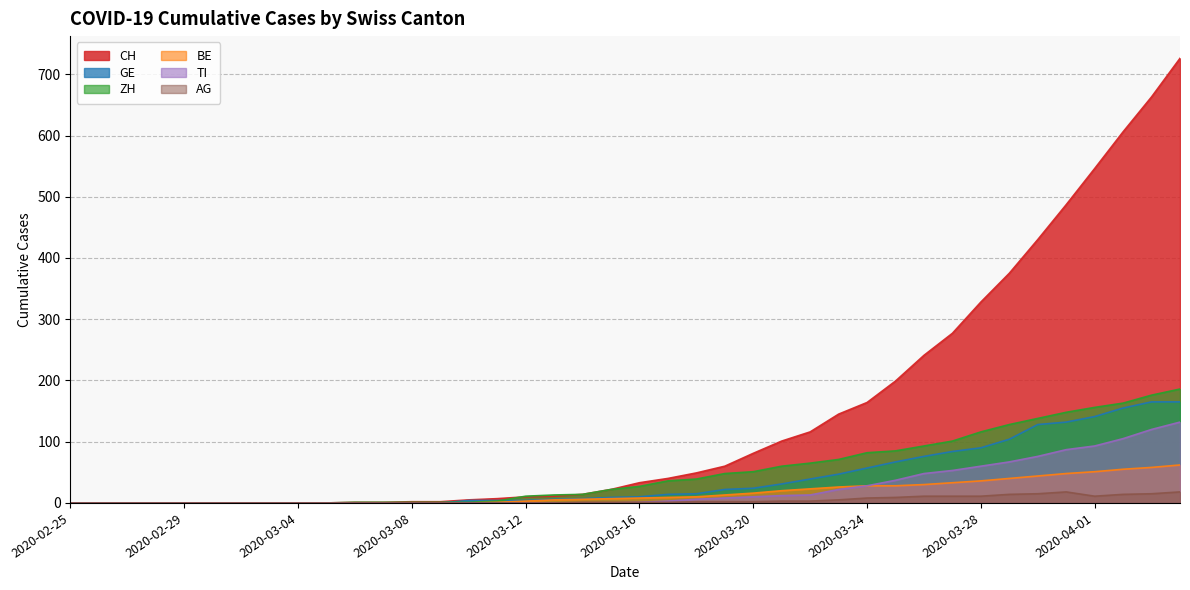

What is the label of the 36th point from the left?

2020-03-31